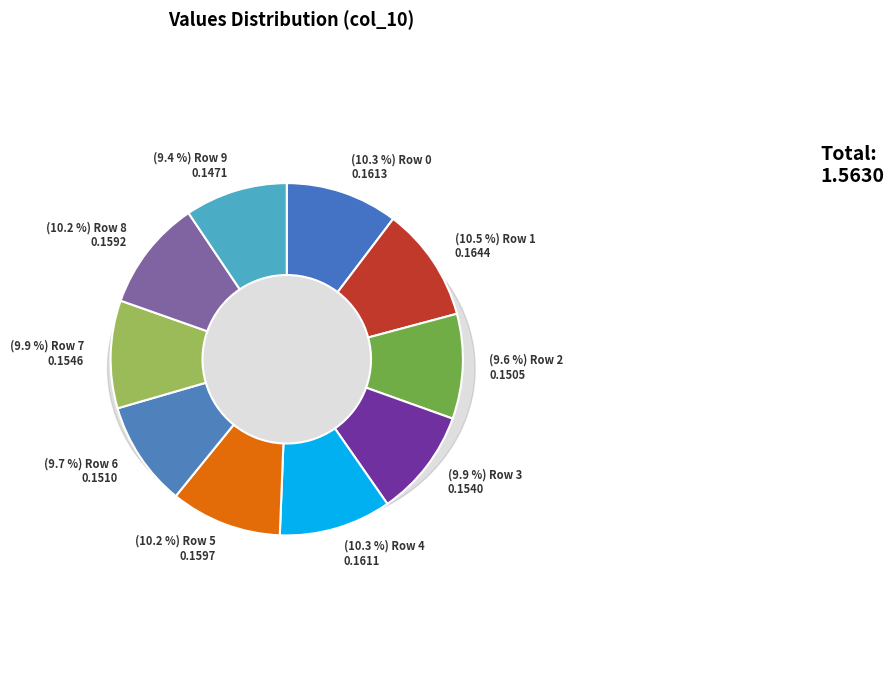

The Row 7 slice represents 10% of the pie. True or false?

True